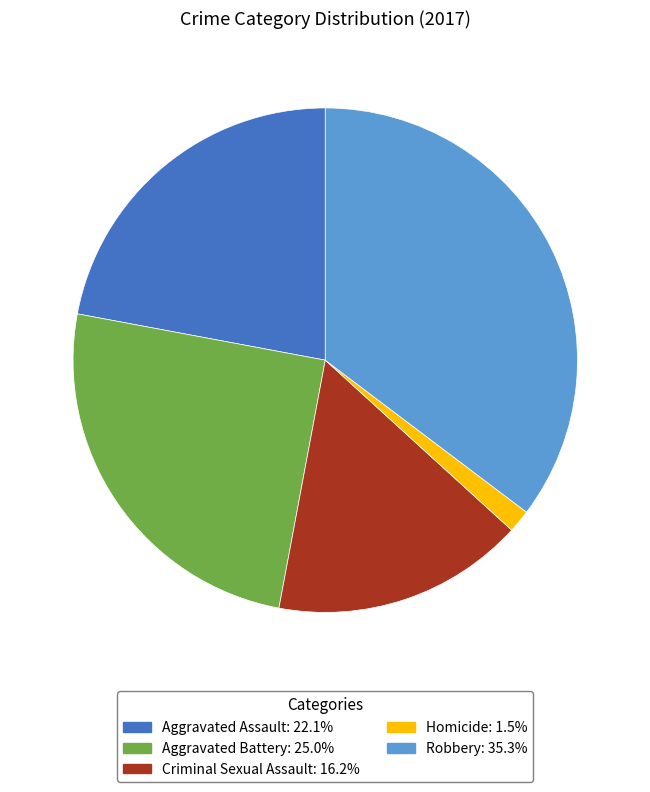

Does any single category account for the majority?

No